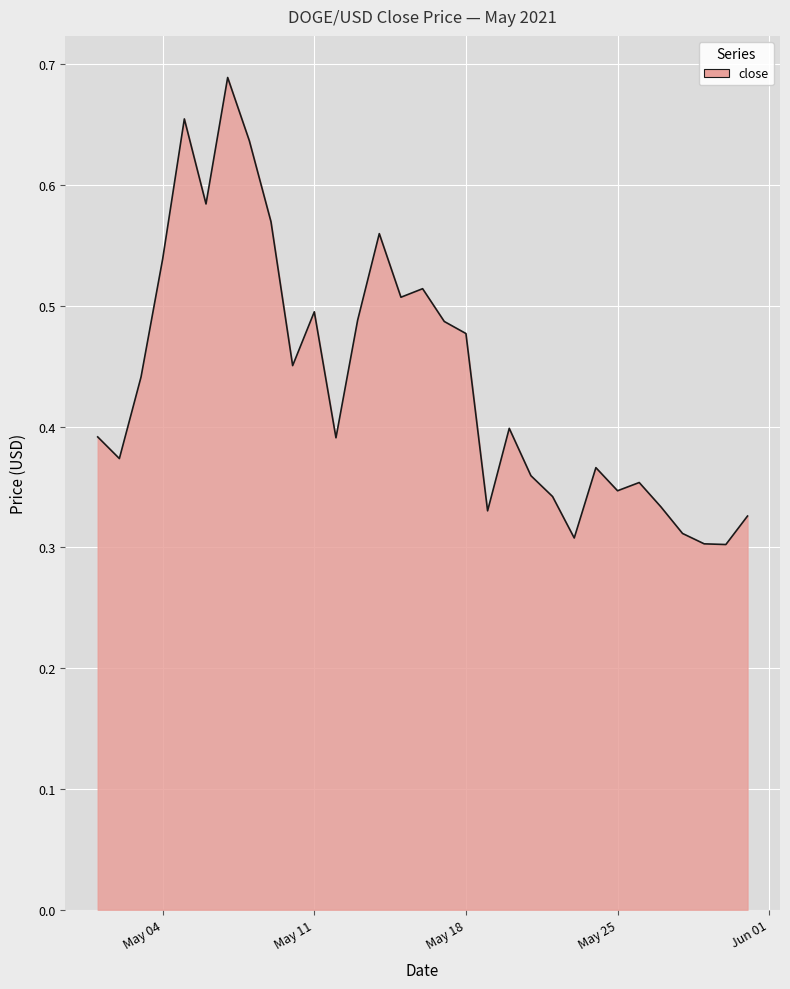

Is this an area chart (filled region under the line)?

Yes